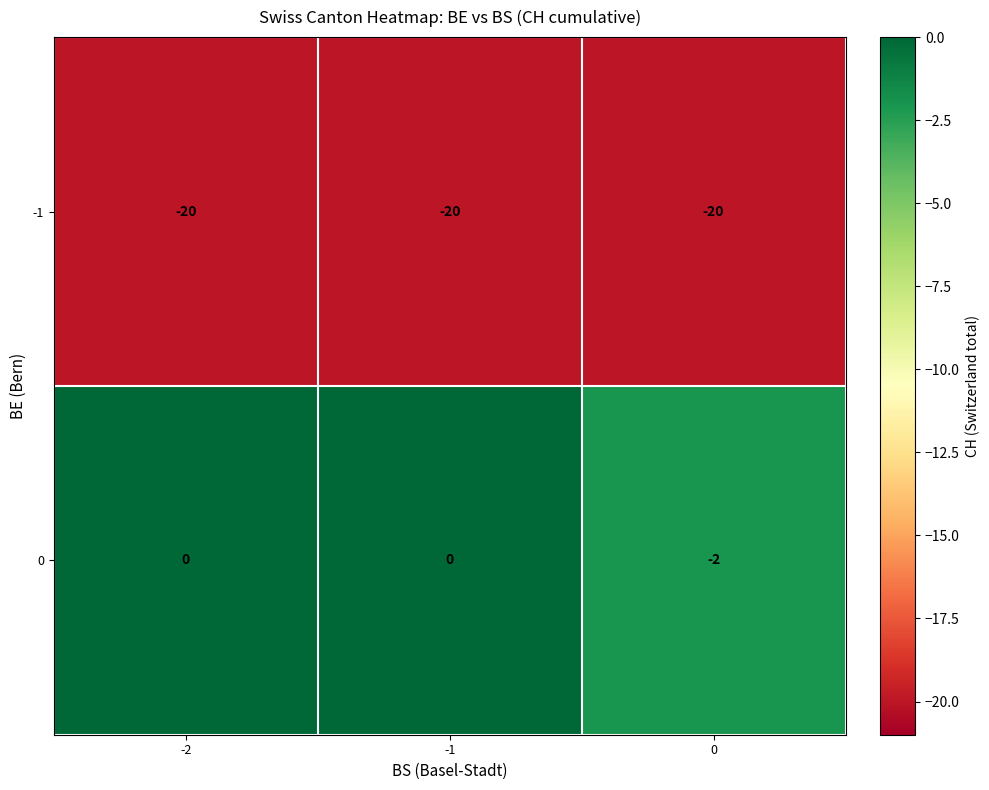

How many distinct data groups are displayed?

2